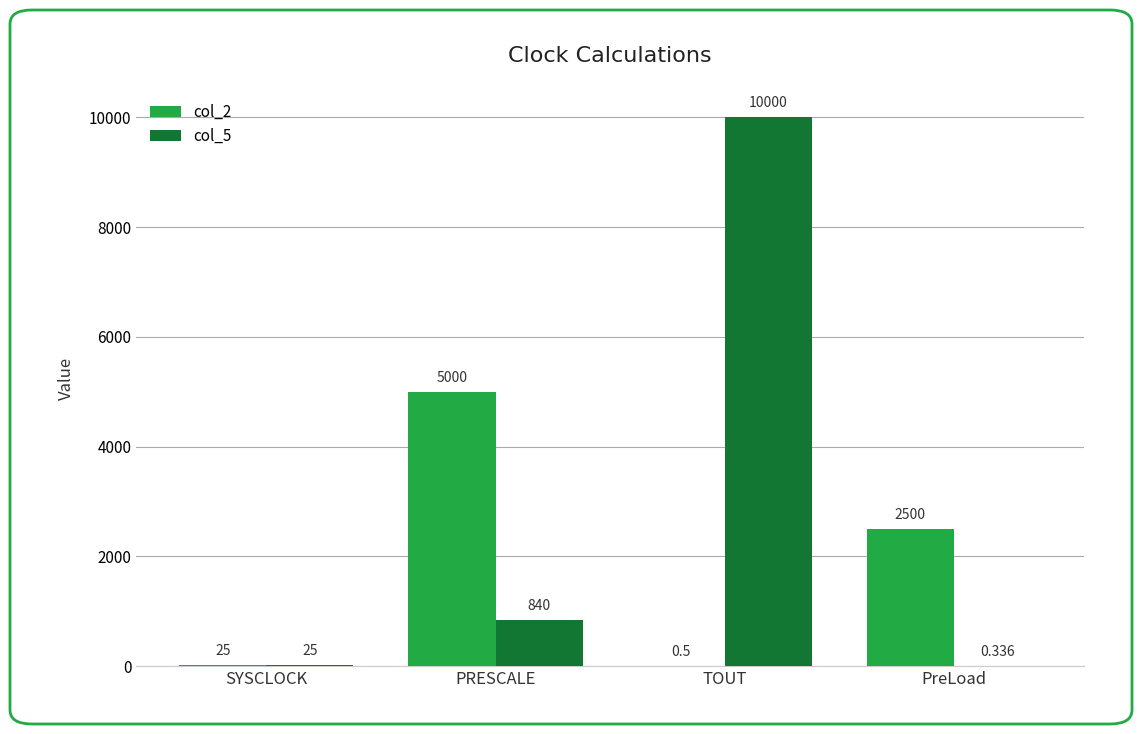

Count the number of categories in the chart.

4